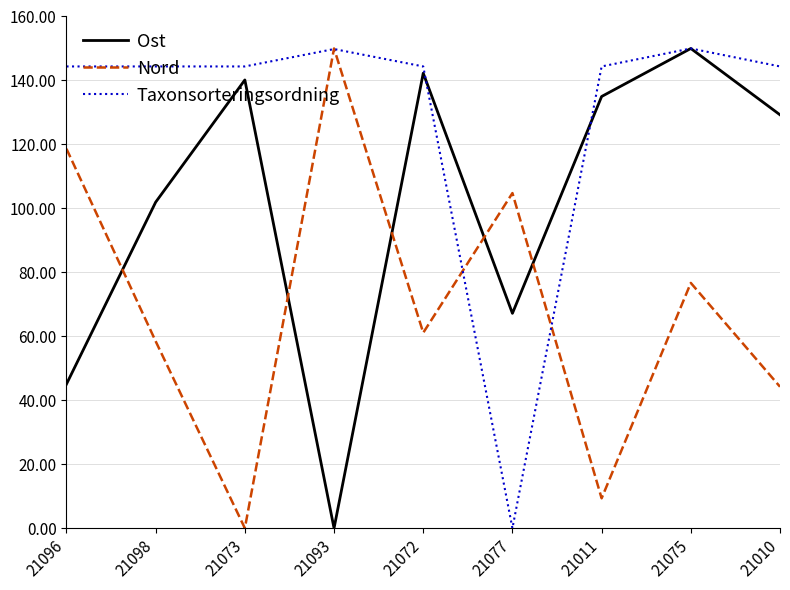

True or false: Ost has a value of 87.5 at 21011.

False